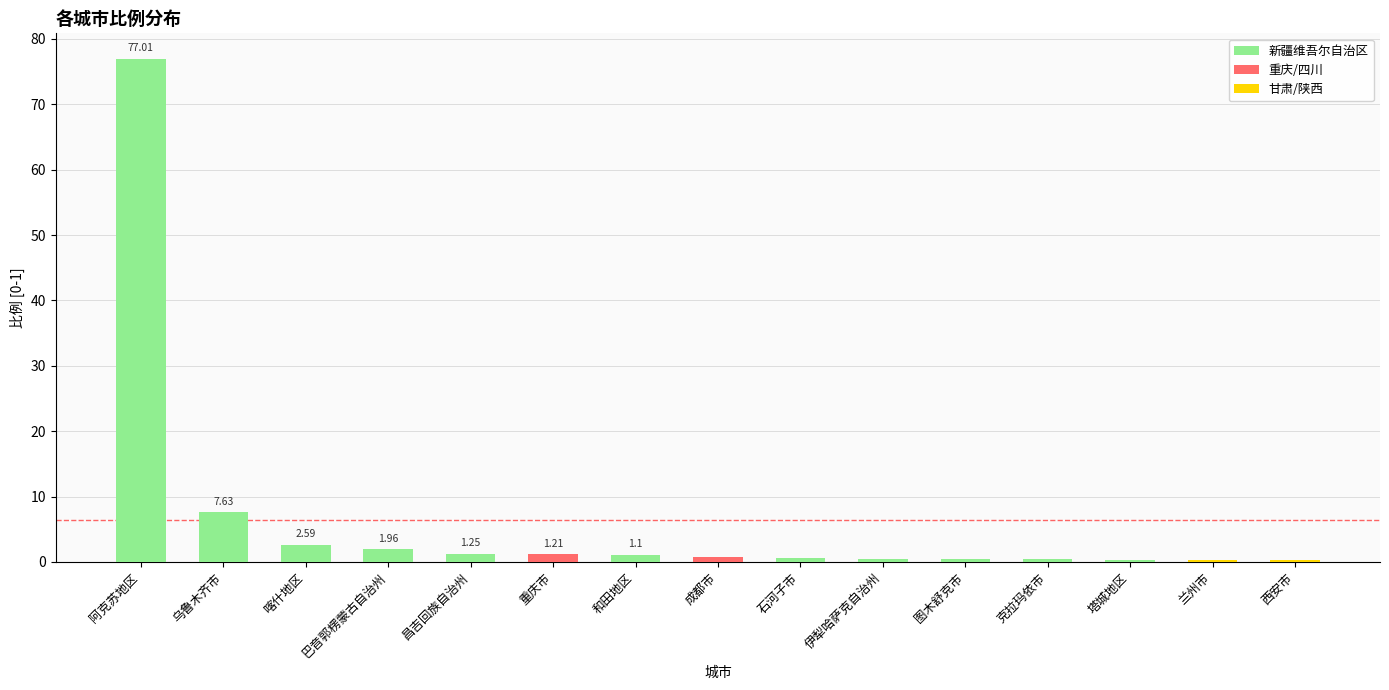

What is the label of the 9th bar from the left?

石河子市